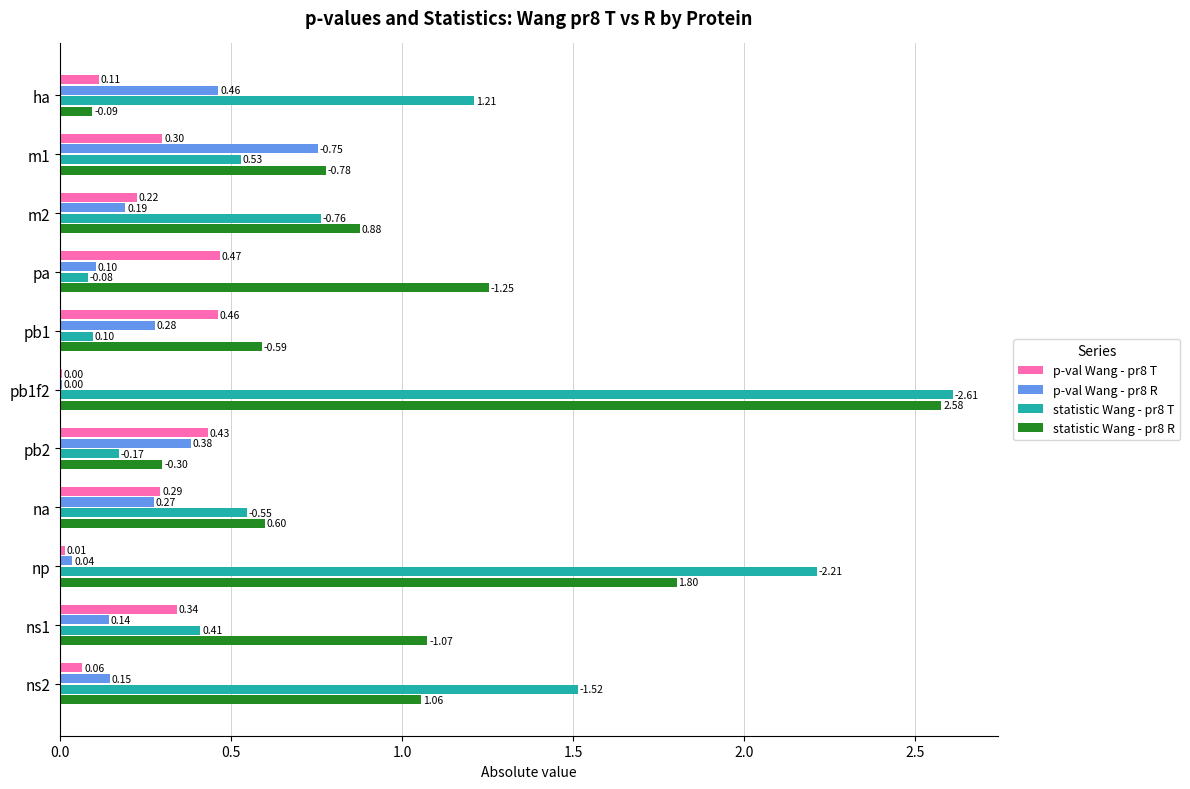

What is the sum of all p-val Wang - pr8 T values?

2.7